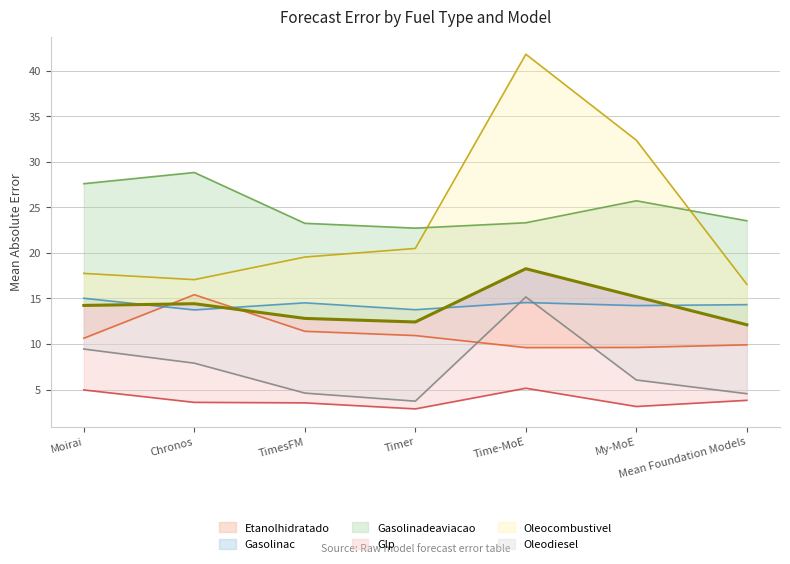

Does the chart display data point markers on the line(s)?

No